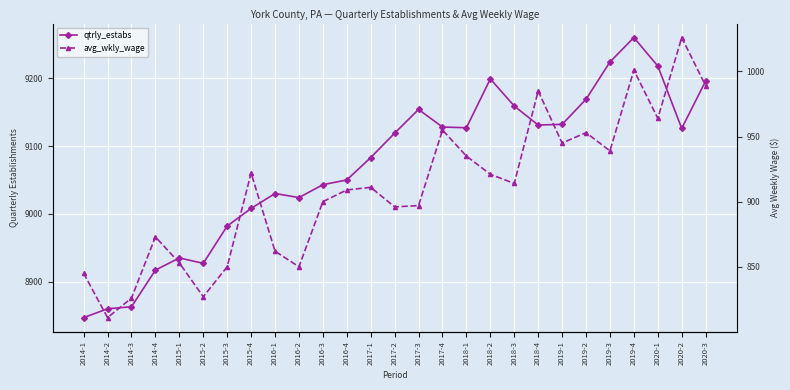

Rank the categories by avg_wkly_wage value from highest to lowest.

2020-2, 2019-4, 2020-3, 2018-4, 2020-1, 2017-4, 2019-2, 2019-1, 2019-3, 2018-1, 2015-4, 2018-2, 2018-3, 2017-1, 2016-4, 2016-3, 2017-3, 2017-2, 2014-4, 2016-1, 2015-1, 2015-3, 2016-2, 2014-1, 2015-2, 2014-3, 2014-2